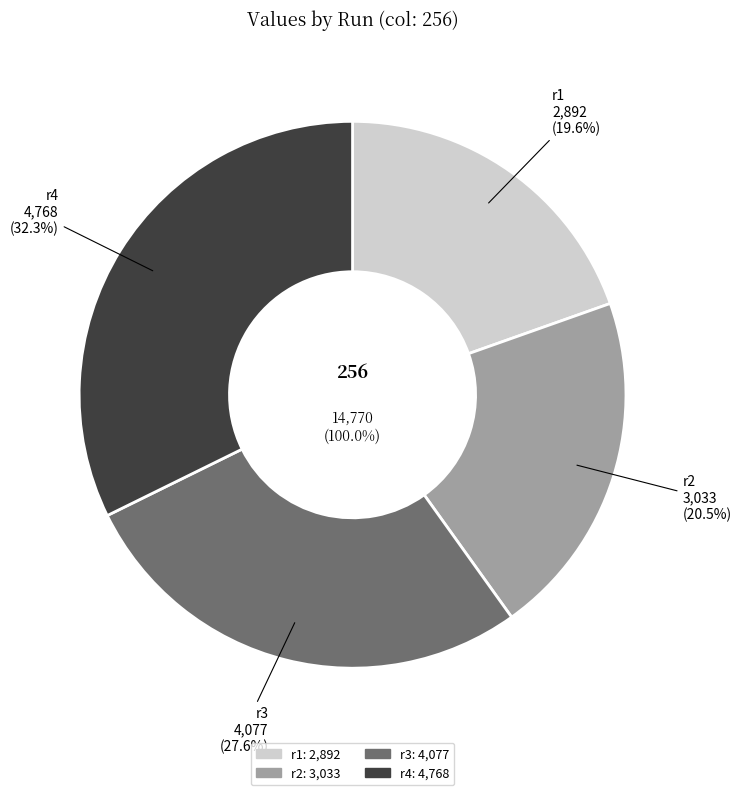

Rank the categories by value from lowest to highest.

r1, r2, r3, r4